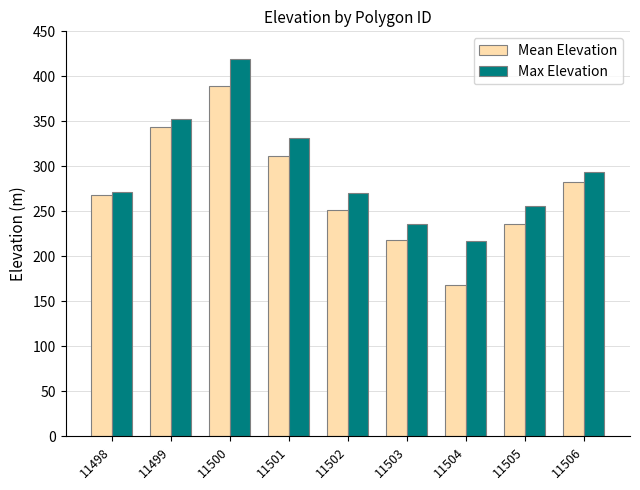

How many bars are there in each group?

2